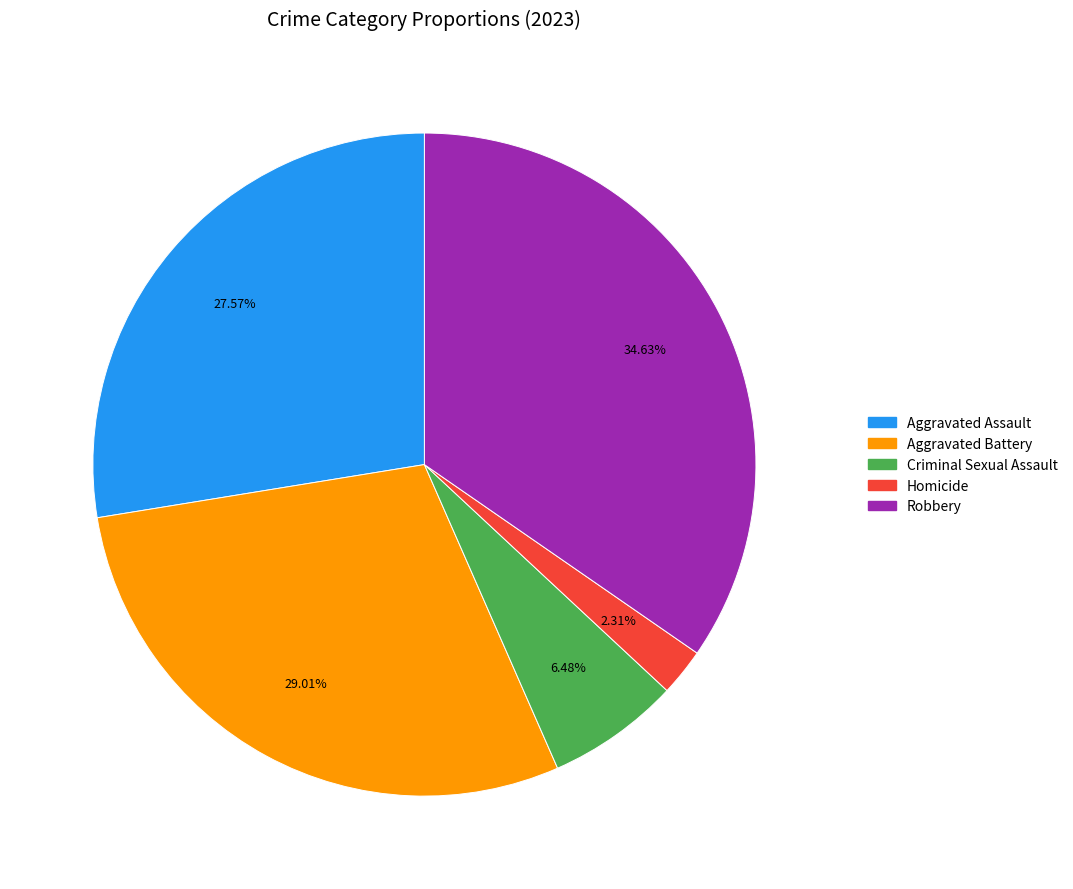

Is there a majority slice in this chart?

No